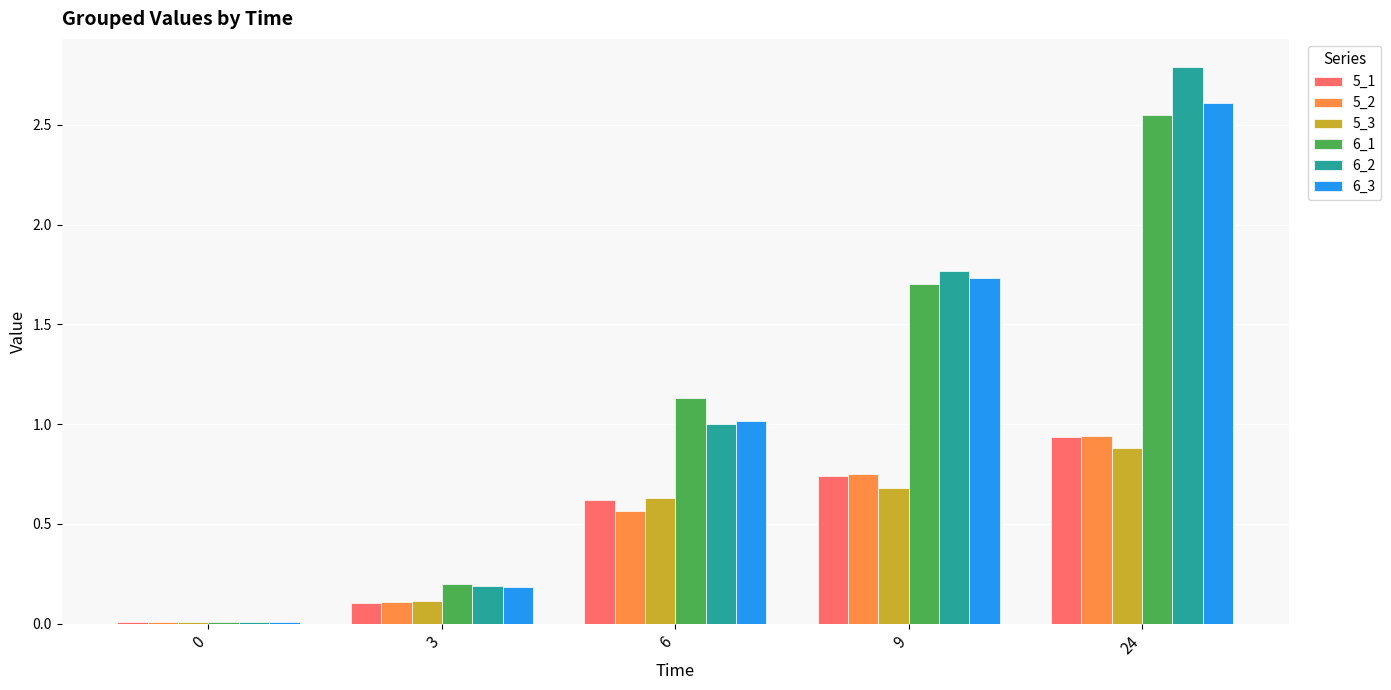

What is the sum of all 6_2 values?

5.8